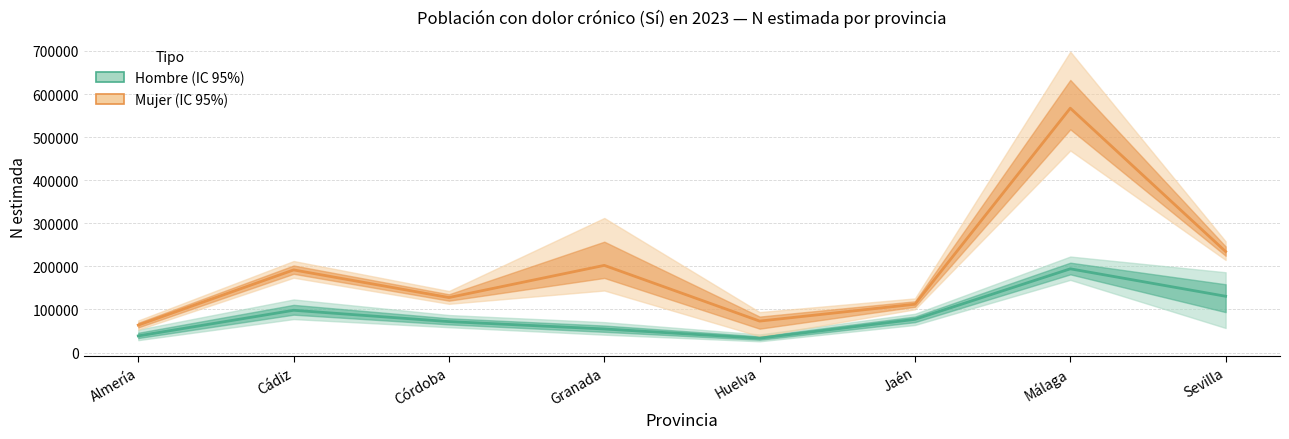

What is the difference between the maximum and minimum values in the Hombre series?

160946